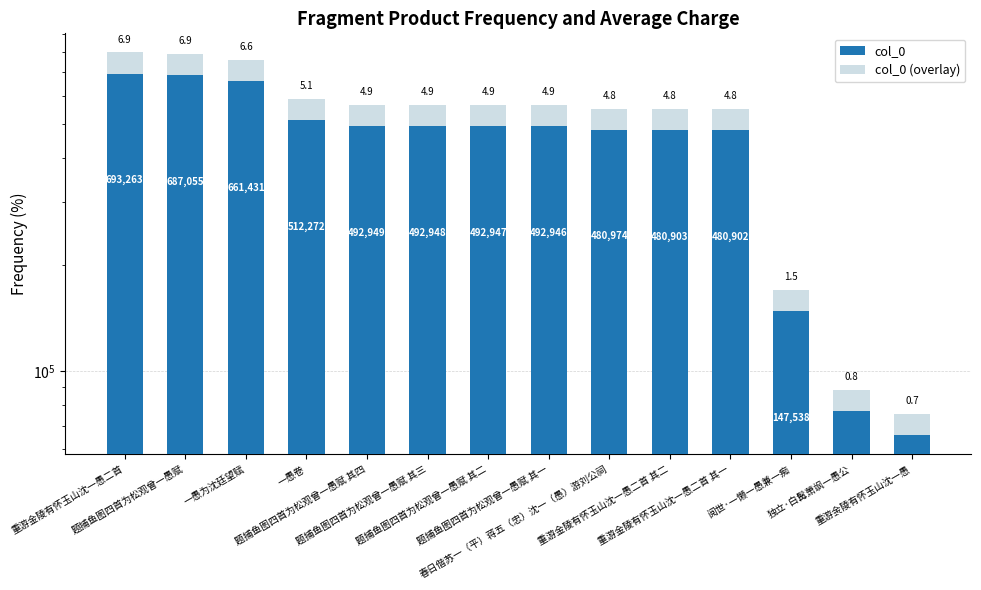

What is the maximum value for col_0?

693263.0